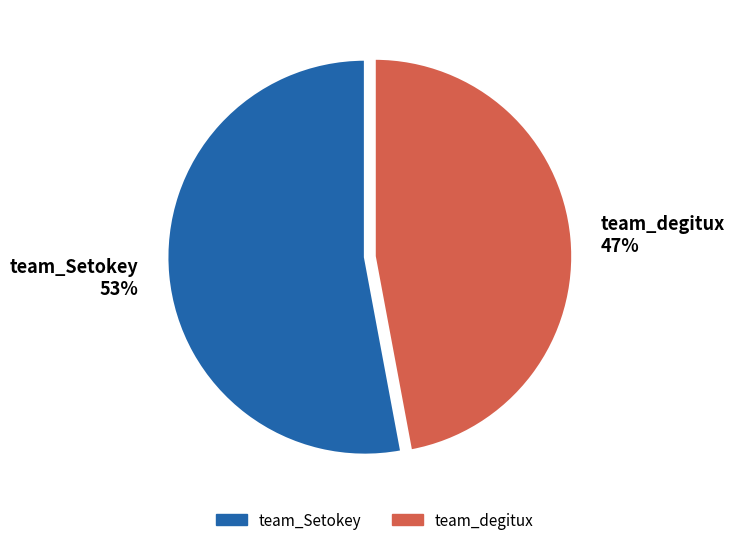

Is the sum of team_degitux and team_Setokey greater than half?

Yes